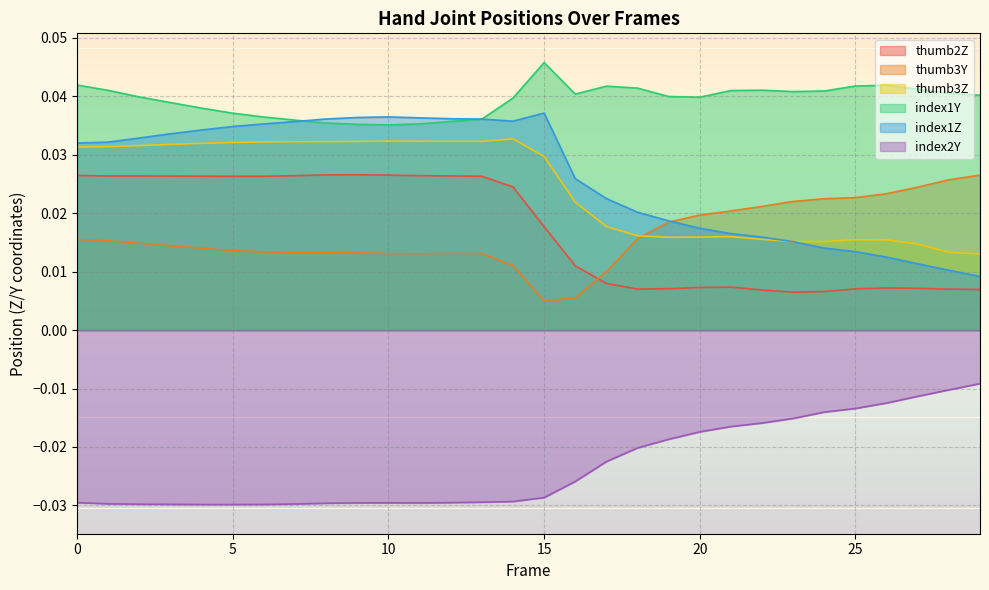

True or false: thumb3Y and thumb2Z cross at least once.

True